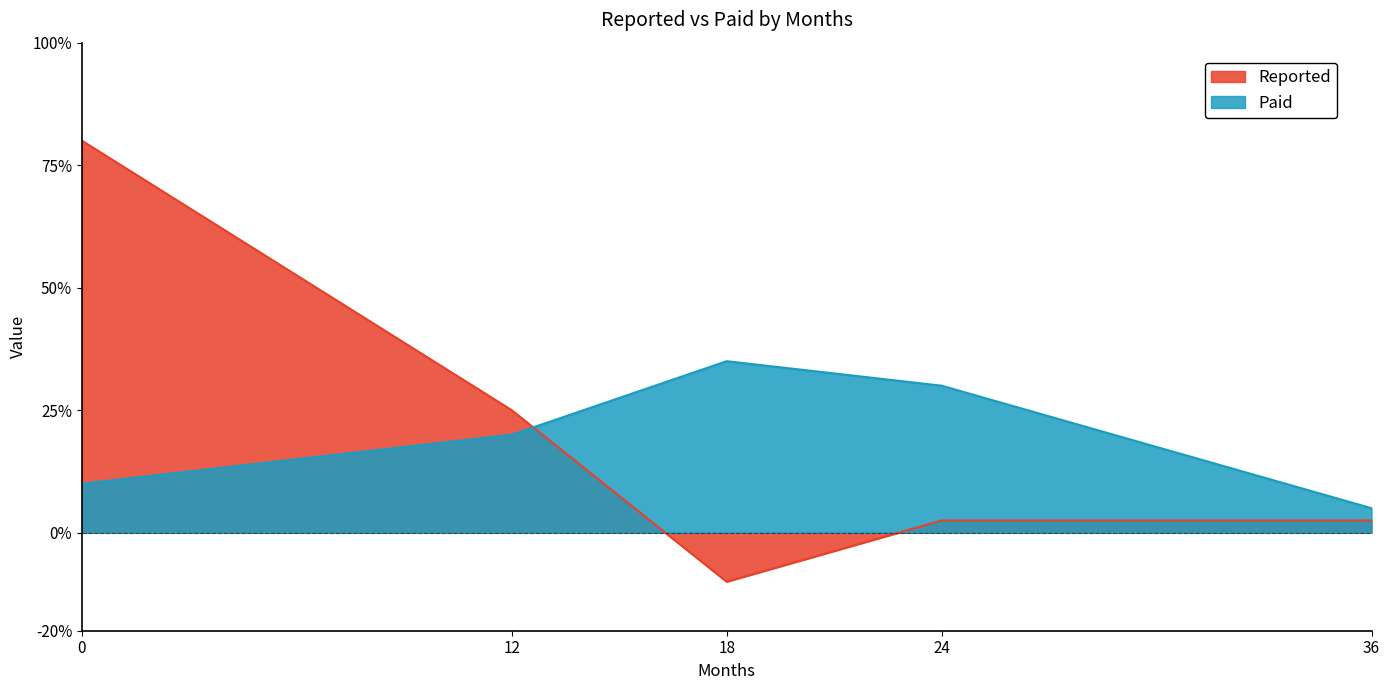

True or false: Paid has more than 2 points higher than both neighbors.

False